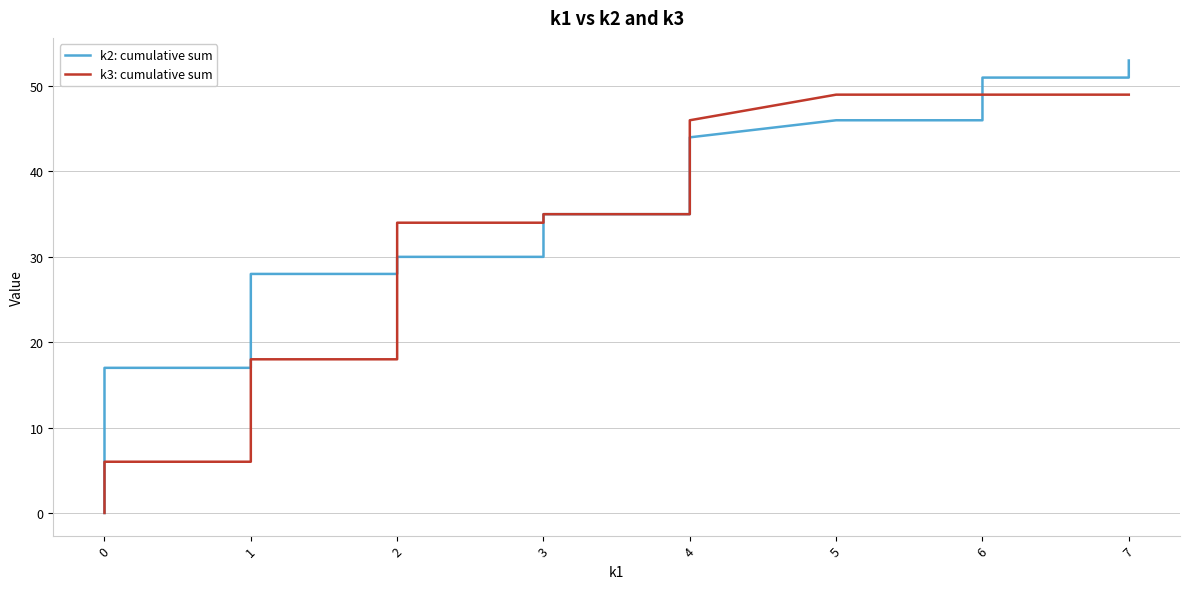

What is the value of the k2: cumulative sum point at the 37th from the left?

46